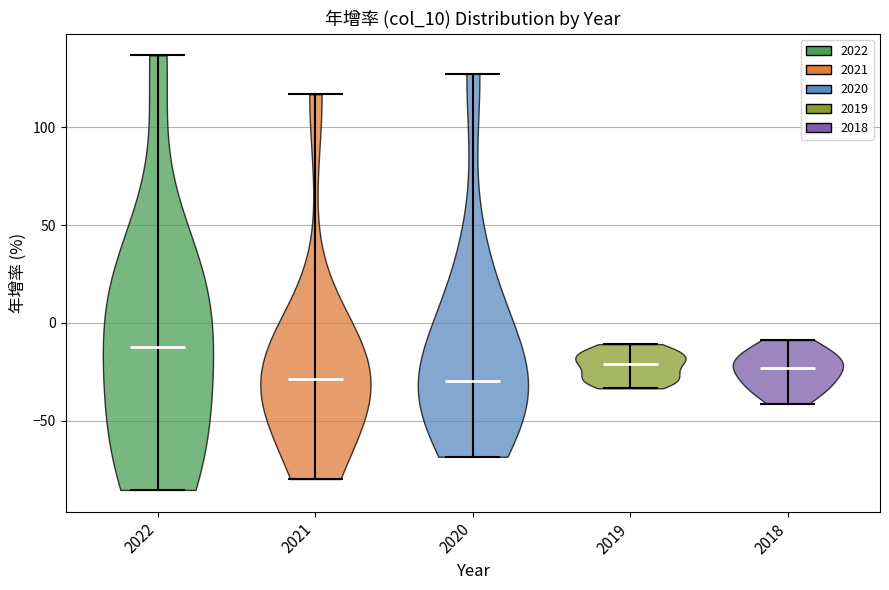

What is the highest point the violin at x = 2022 reaches on the y-axis? The values are not printed on the chart, so give them approximately, as read against the axis.

135